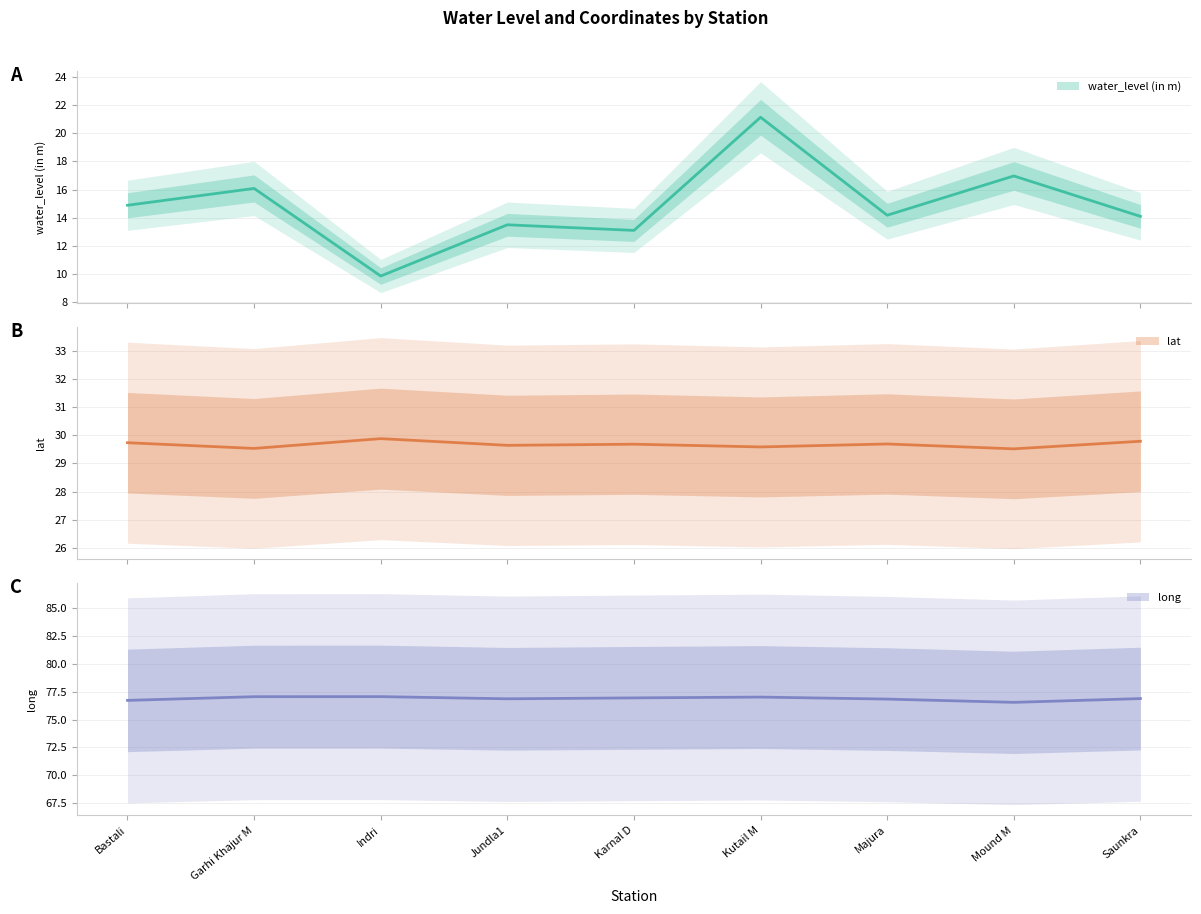

Read the water_level (in m) value at Kutail M.

21.1